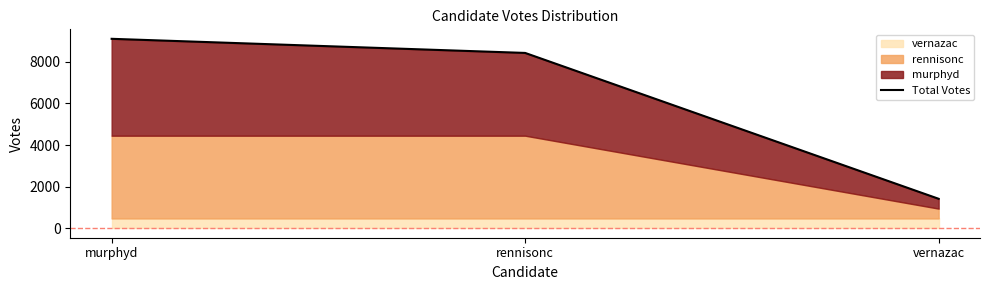

What is the change in value from murphyd to rennisonc?

-679